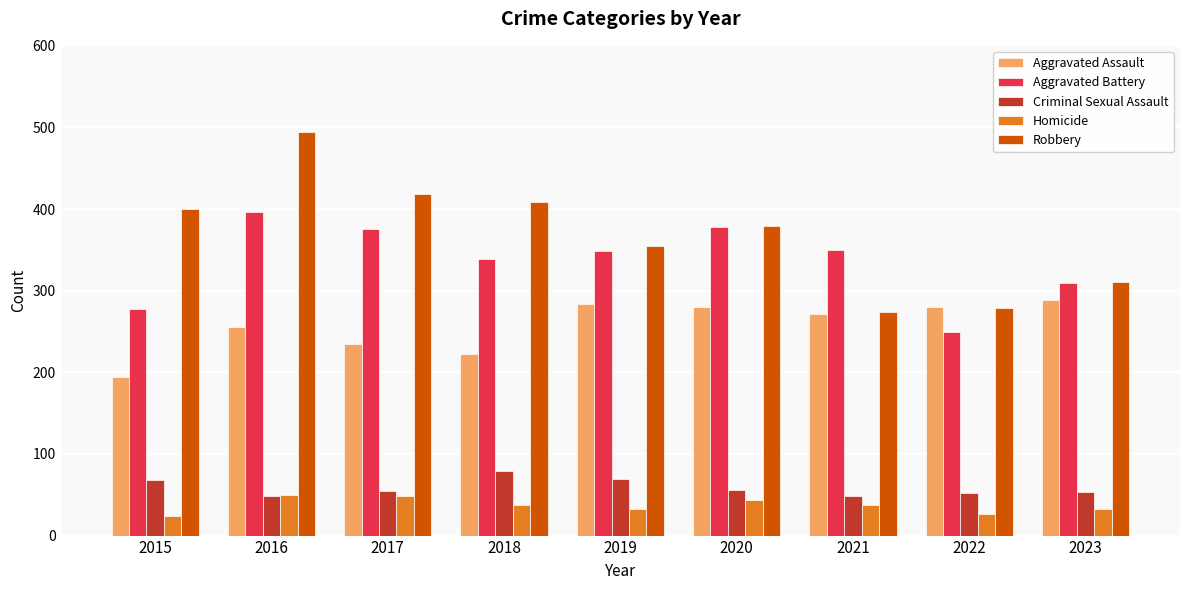

What value does the Aggravated Battery series have at 2016, to the nearest 10?

400